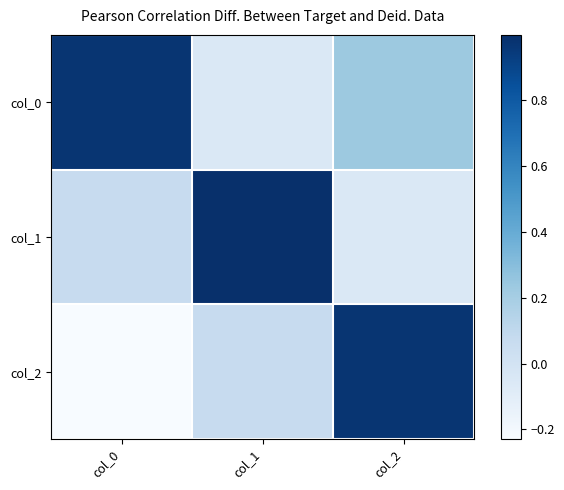

Reading right to left, list all the values displayed in this chart.

col_0: col_2=0.2	col_1=-0.1	col_0=1.0
col_1: col_2=-0.1	col_1=1.0	col_0=0.1
col_2: col_2=1.0	col_1=0.1	col_0=-0.2